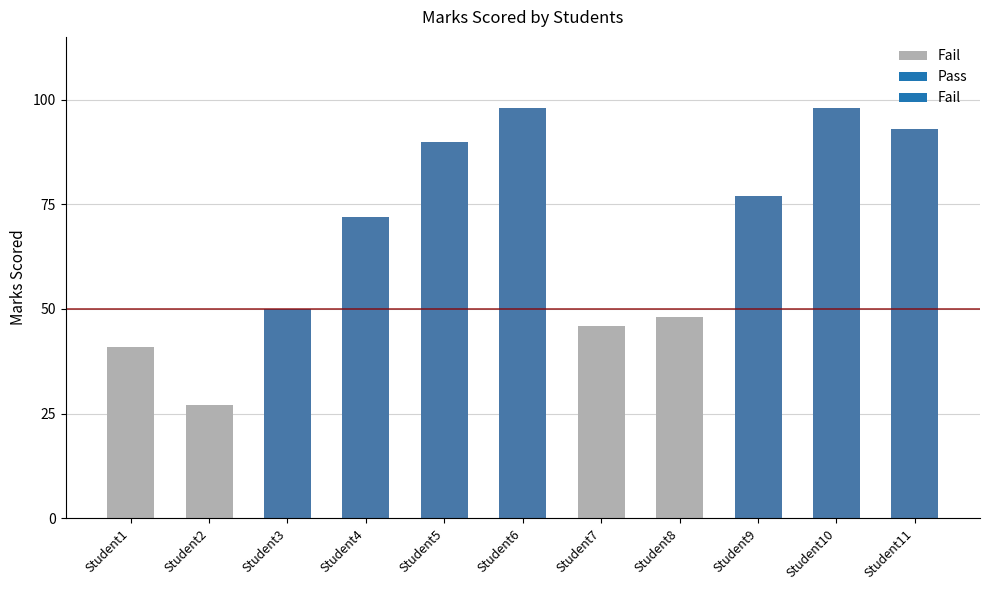

Reading left to right, list all the values displayed in this chart.

41	27	50	72	90	98	46	48	77	98	93